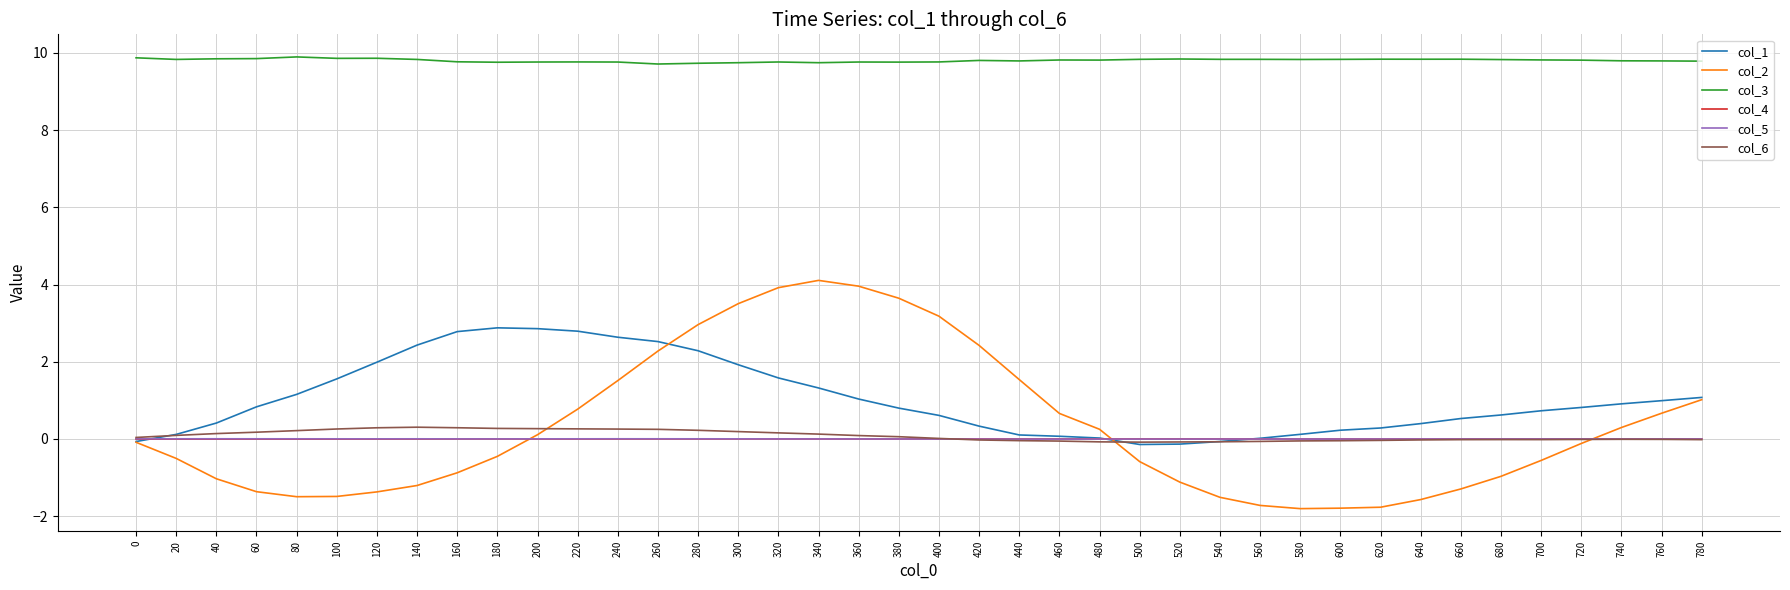

Between 520 and 720, which series saw the biggest shift?

col_2